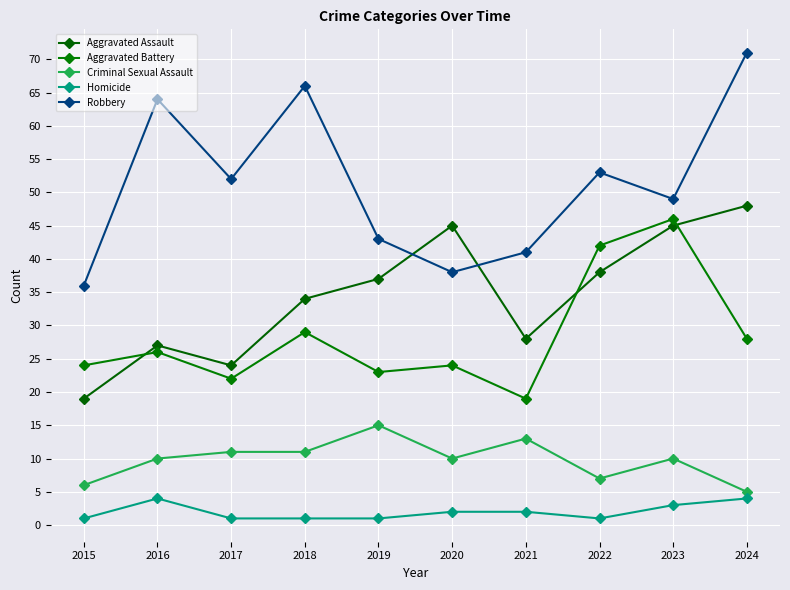

Rank the series by their maximum value, from lowest to highest.

Homicide, Criminal Sexual Assault, Aggravated Battery, Aggravated Assault, Robbery